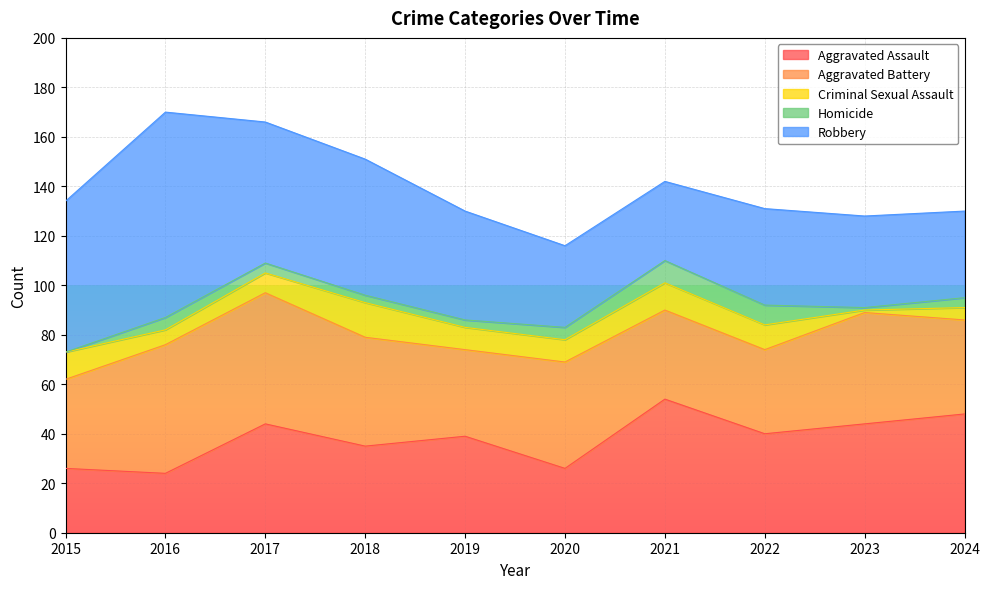

At which label does Homicide reach its peak?

2021